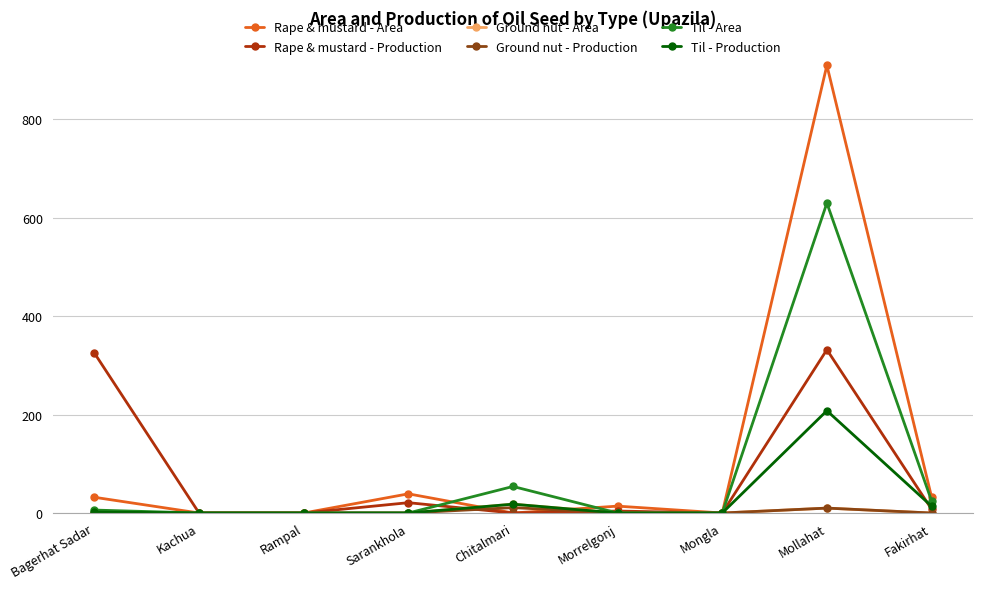

Which series has the widest spread of values?

Rape & mustard - Area